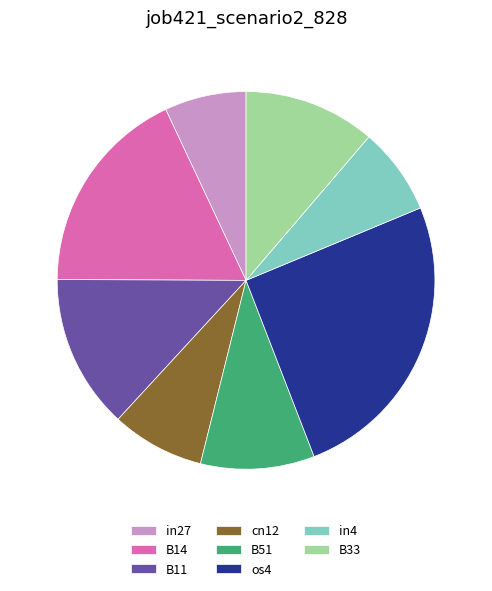

Which category has the biggest portion of the pie?

os4